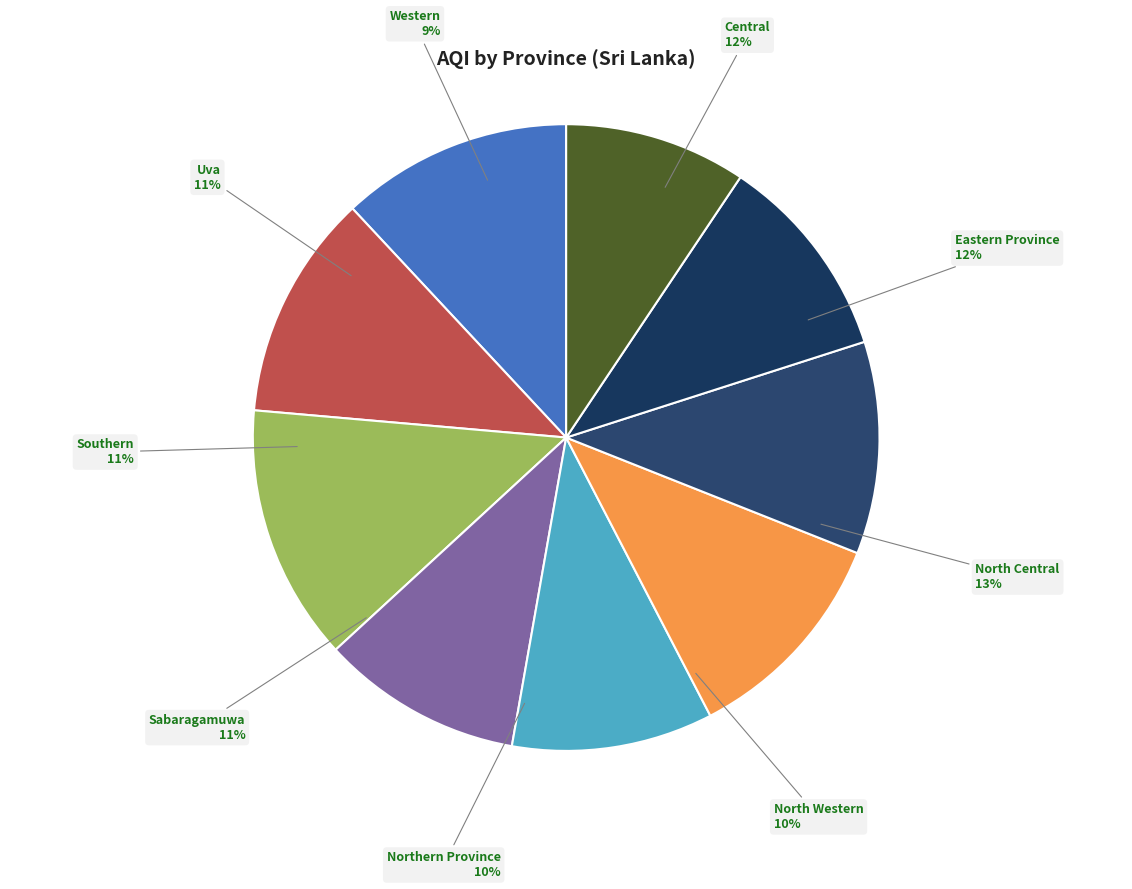

Count the number of slices in the pie.

9